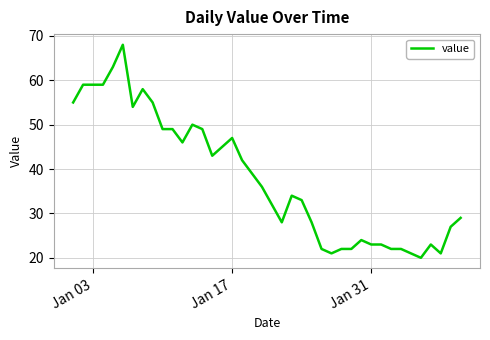

What is the minimum value shown in the chart?

20